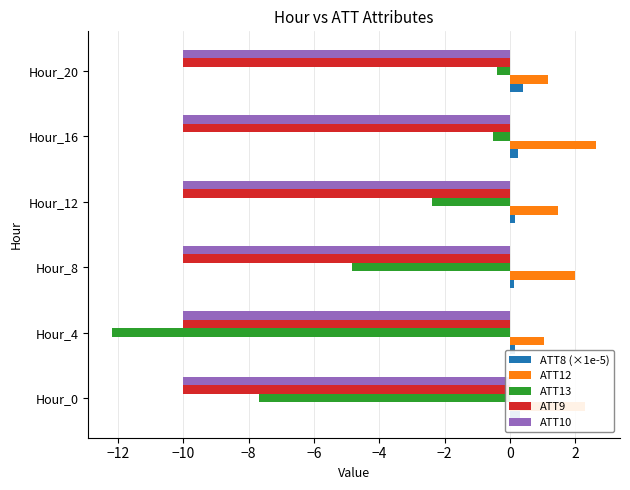

At which category is the sum across all series the highest?

Hour_16